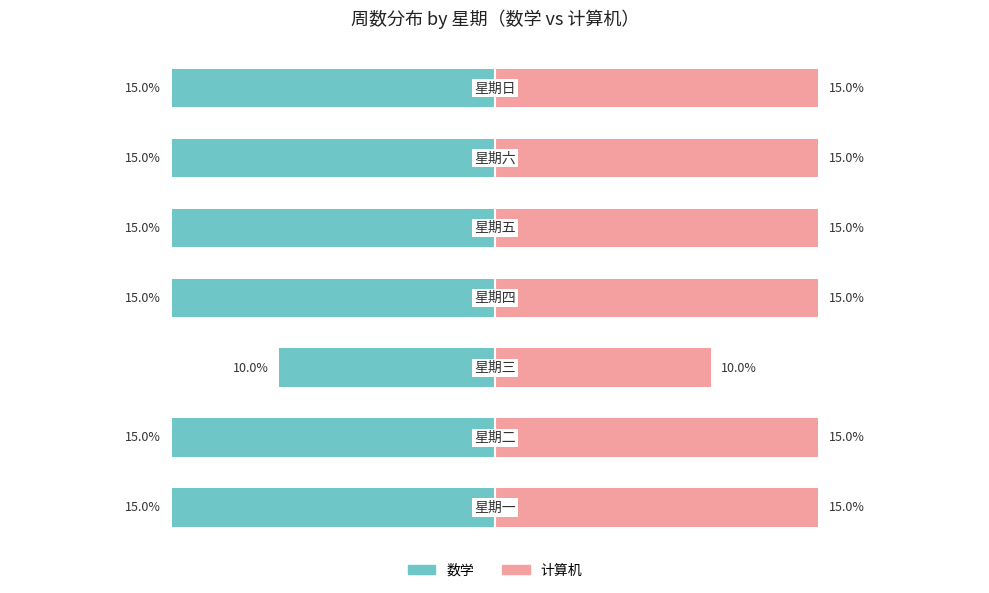

Reading right to left, list all the values displayed in this chart.

数学: -15	-15	-15	-15	-10	-15	-15
计算机: 15	15	15	15	10	15	15